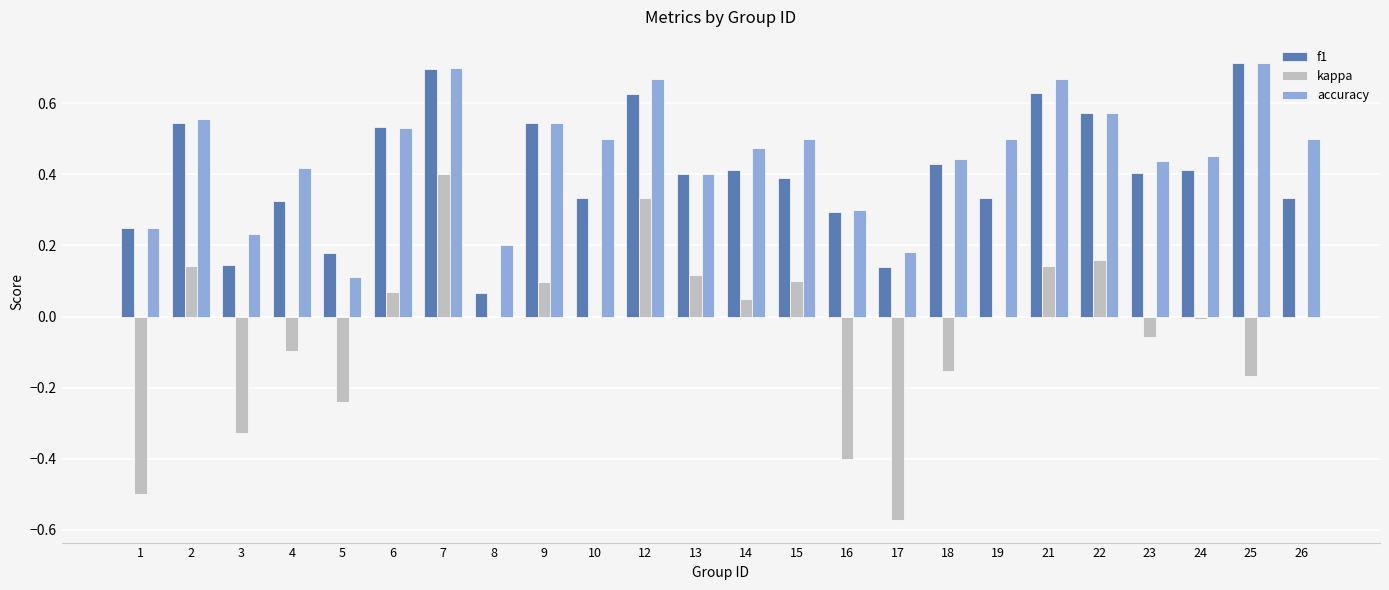

At which category is the sum across all series the highest?

7